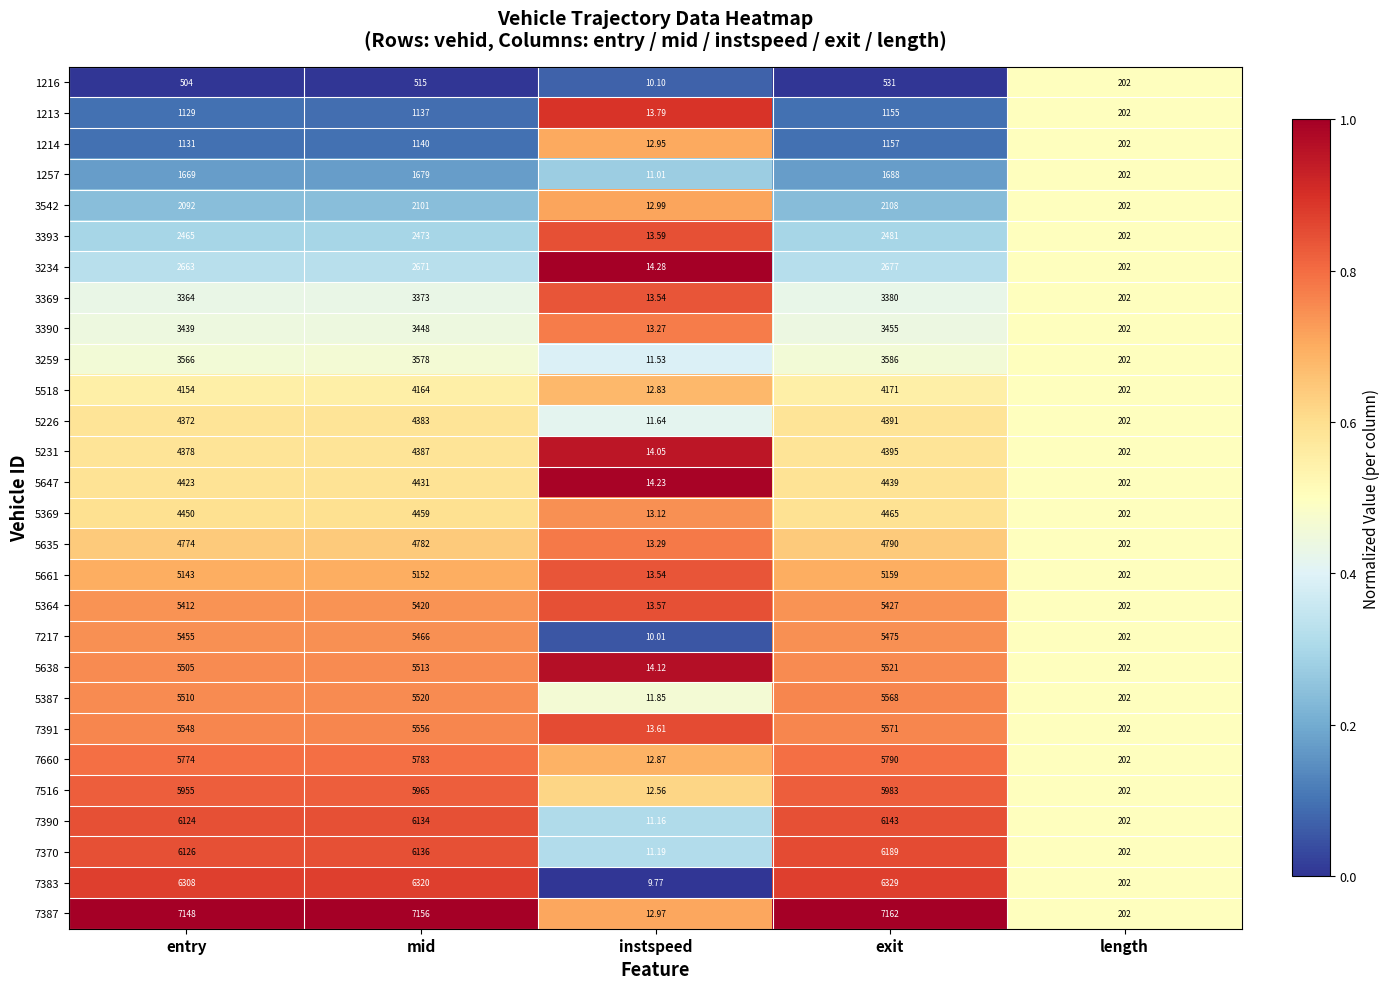

Is the value of 5647 at length greater than the value of 3542 at entry?

No